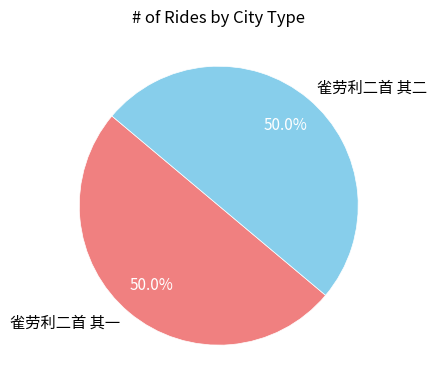

To the nearest percent, what is the average slice percentage?

50%